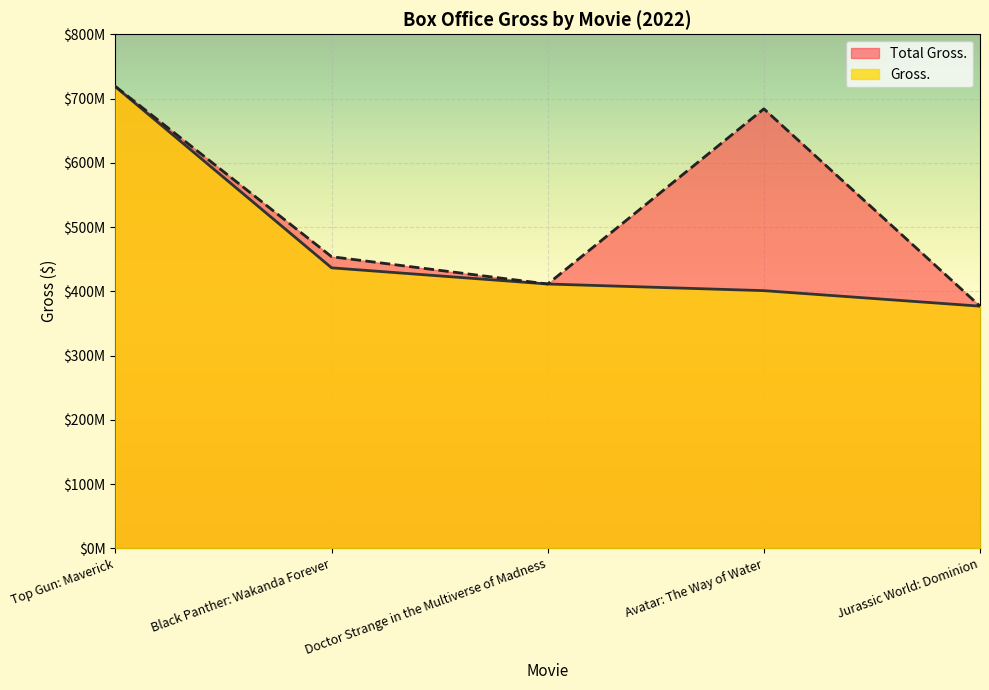

What is the value of the Total Gross. point at the 1st from the left?

718732821